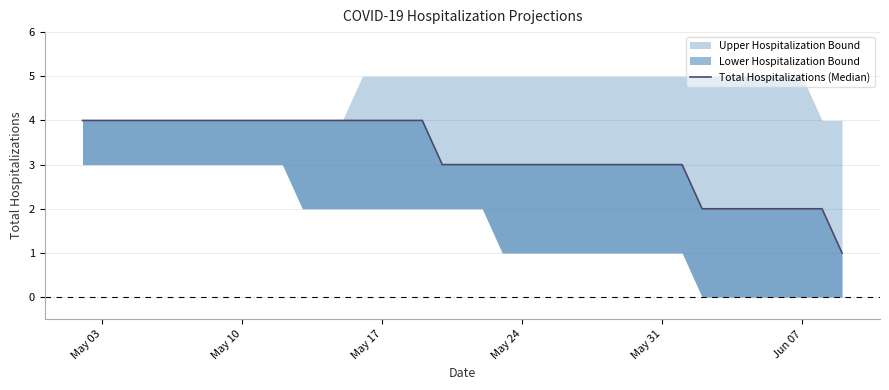

What is the label of the 5th point from the left?

May 31